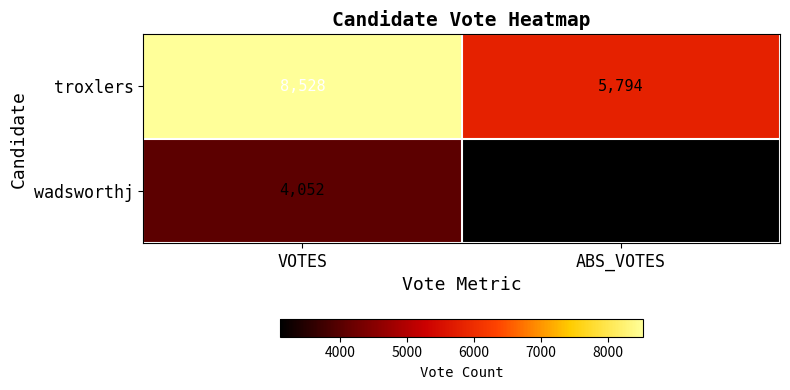

What value does the wadsworthj series have at VOTES, to the nearest 100?

4100